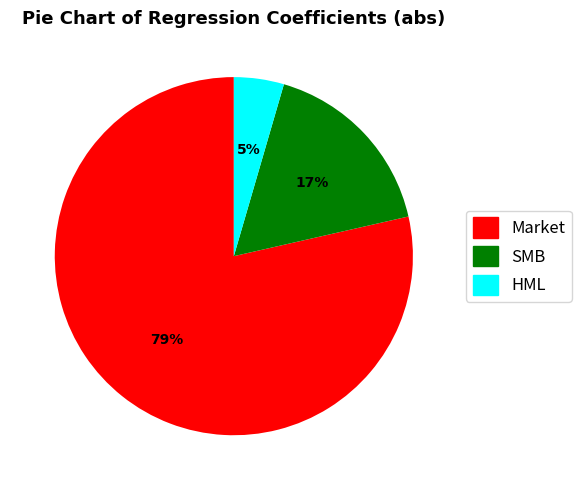

Between Market and SMB, which is larger?

Market